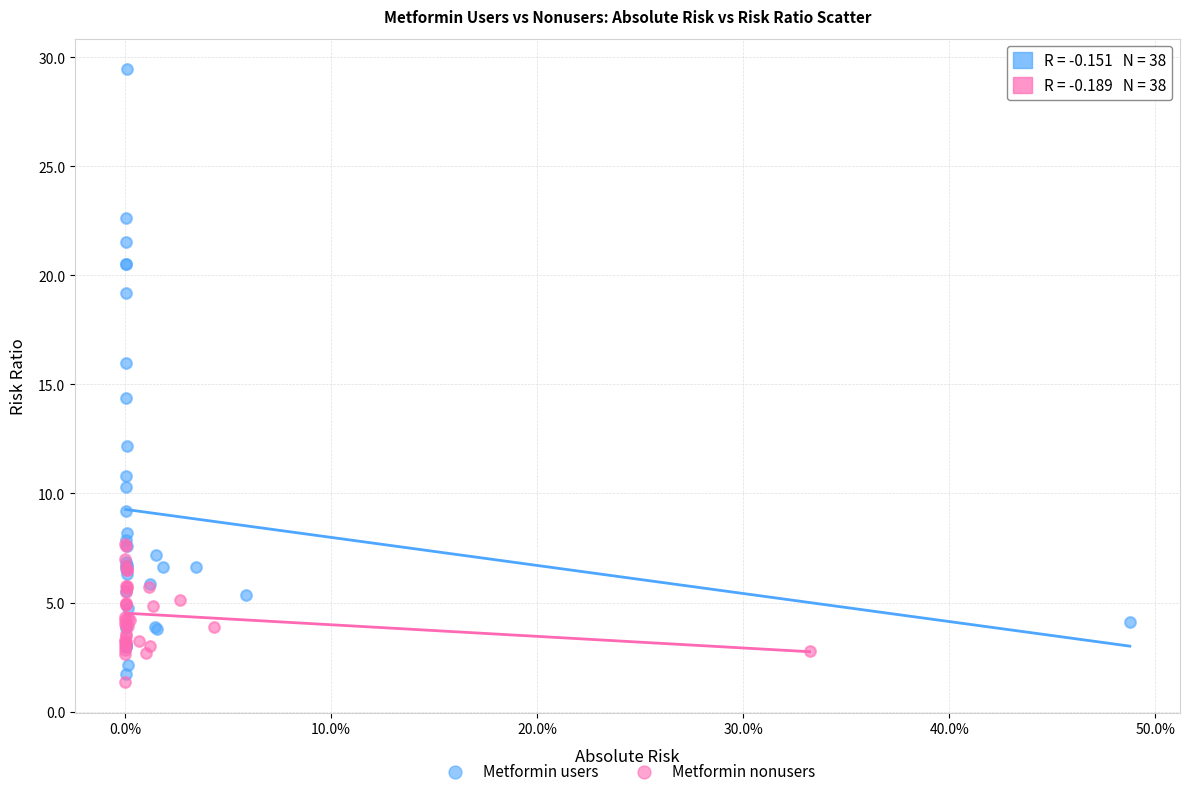

Which series reaches the maximum Y coordinate?

Metformin users